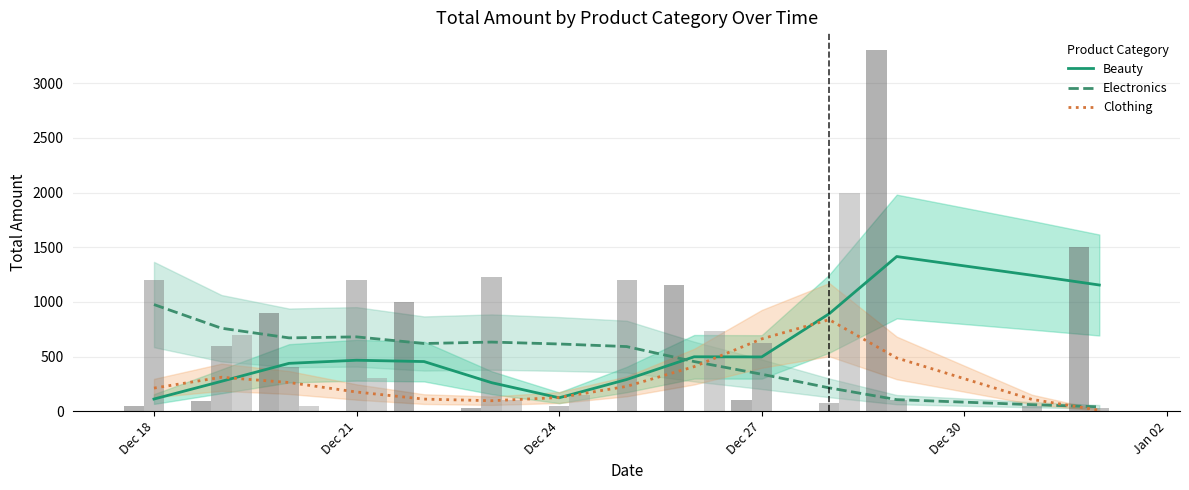

What is the maximum value for Beauty?

1414.6